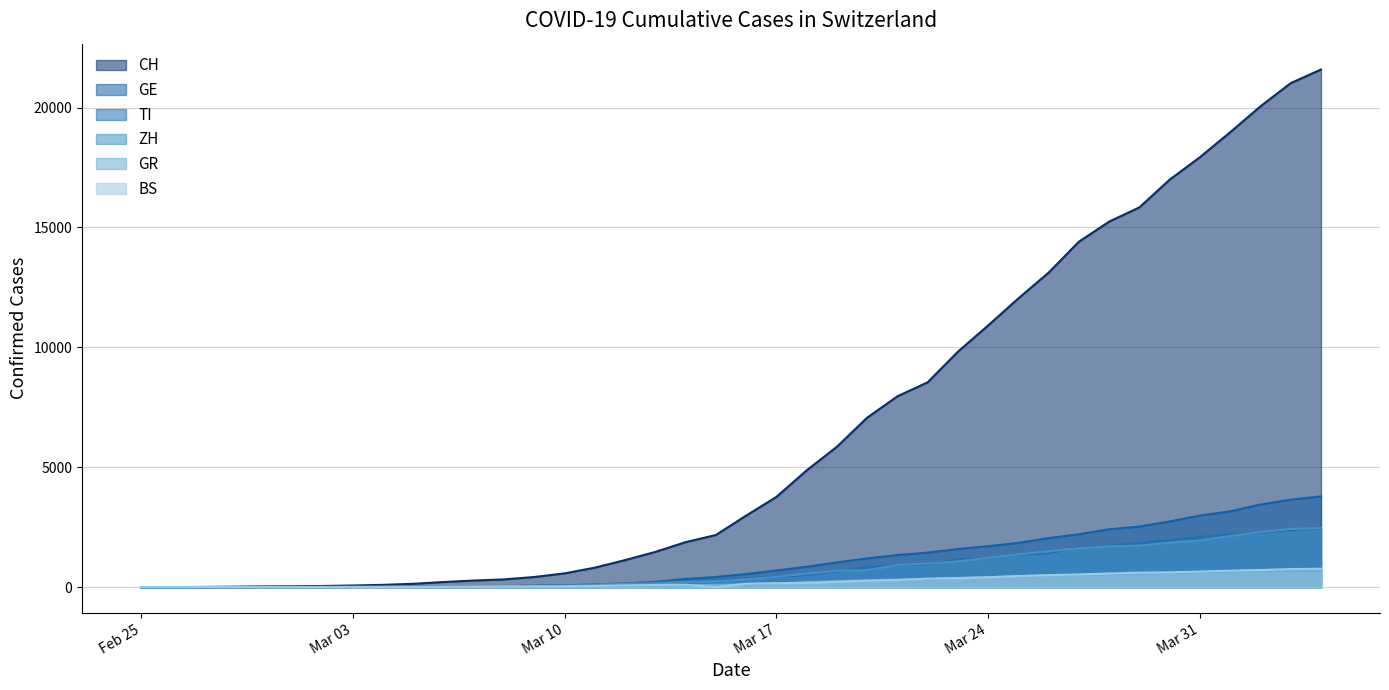

At which category is the sum across all series the highest?

2020-04-04